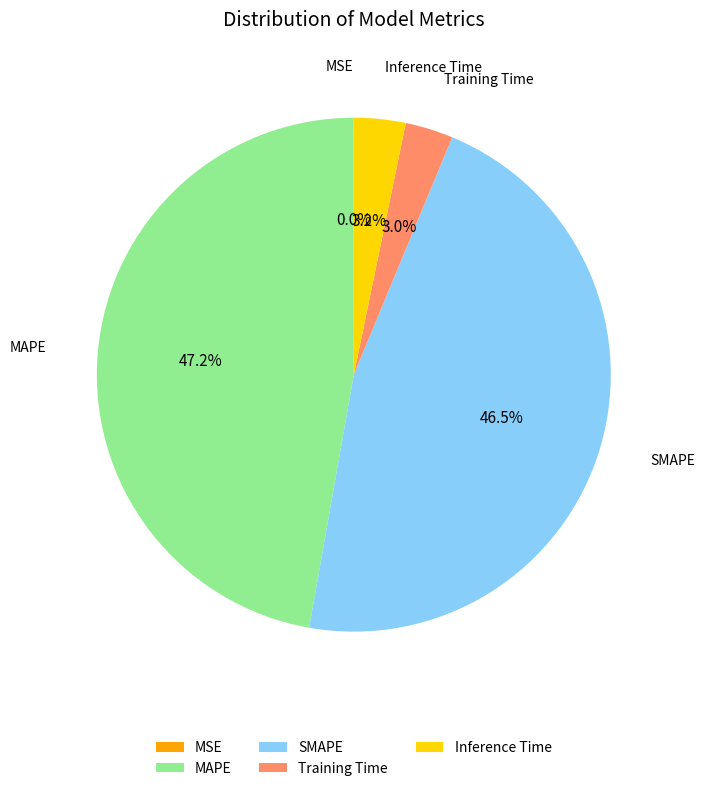

To the nearest percent, what portion does Inference Time represent?

3%